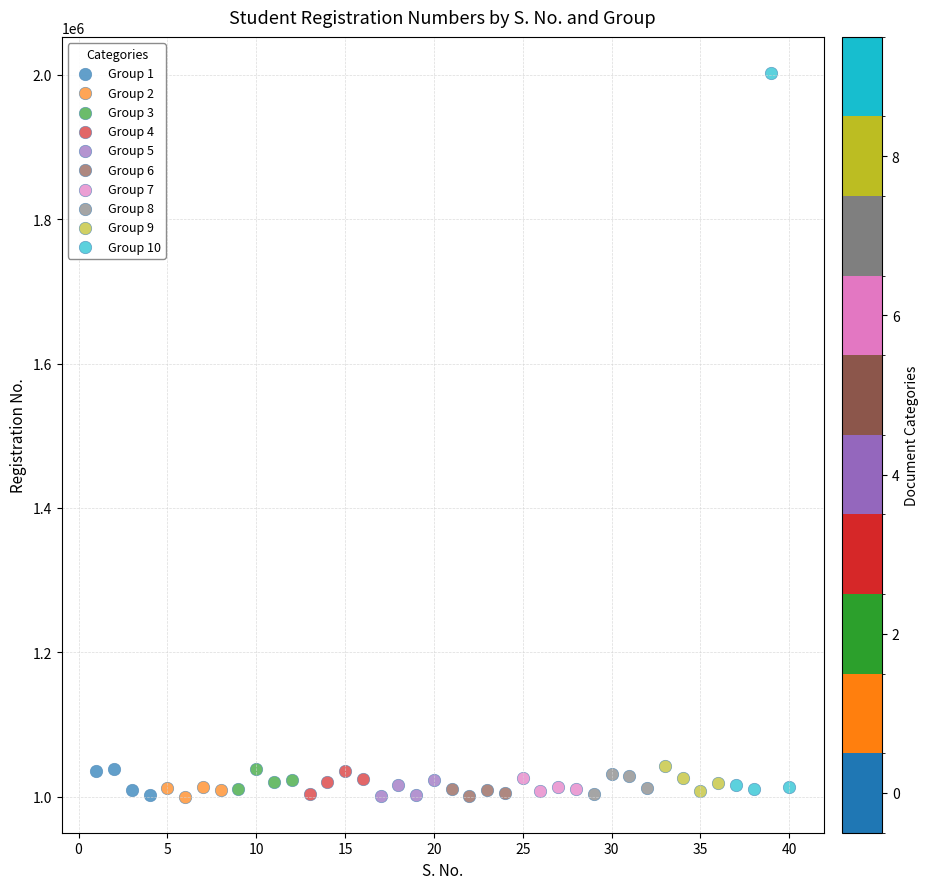

What are all the series names shown in the legend?

Group 1, Group 2, Group 3, Group 4, Group 5, Group 6, Group 7, Group 8, Group 9, Group 10